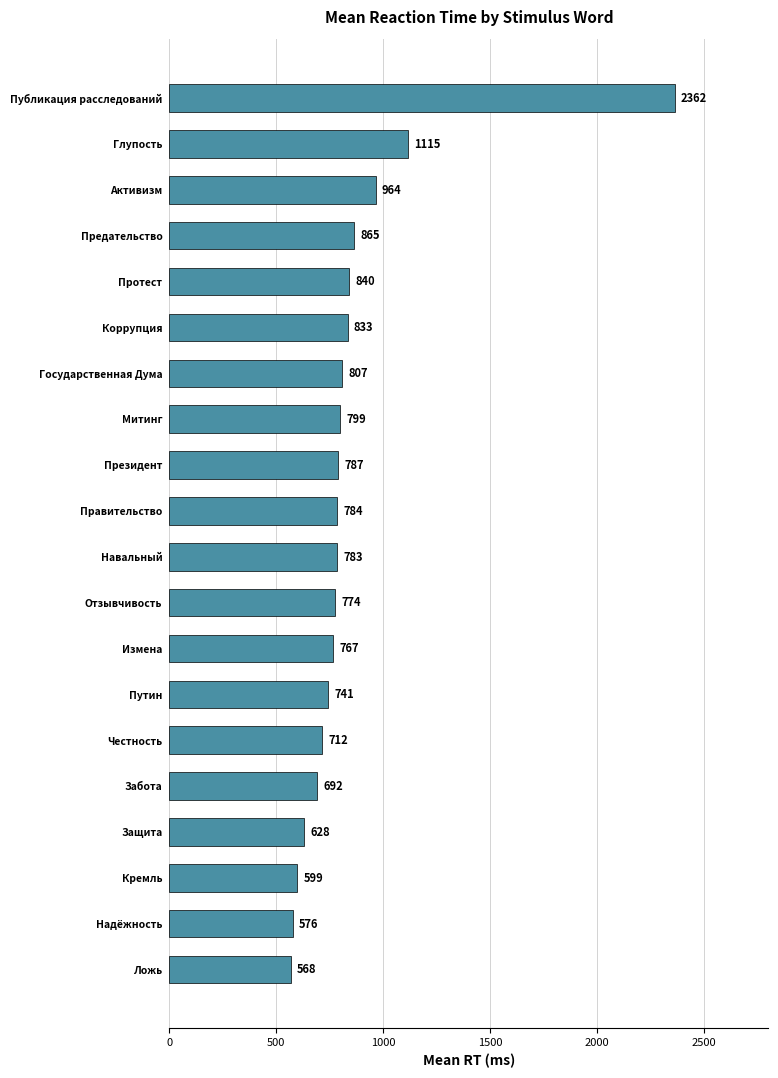

What is the value of the 11th bar from the top?

783